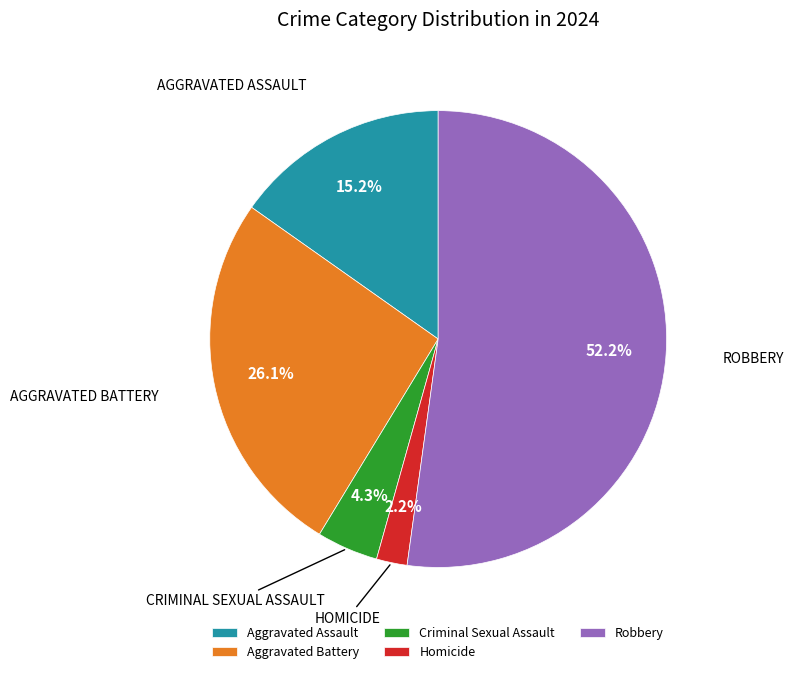

Which category accounts for the majority?

Robbery